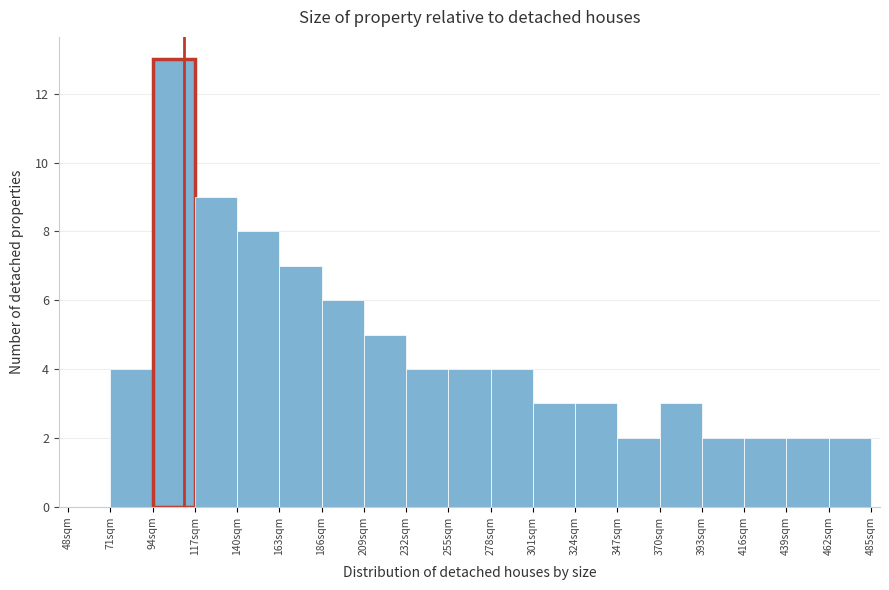

Which range on the x-axis has the tallest bar?

94 to 117